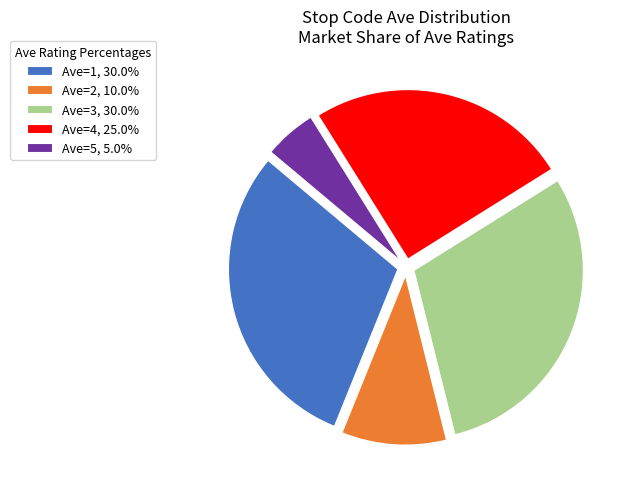

How many slices are in this pie chart?

5